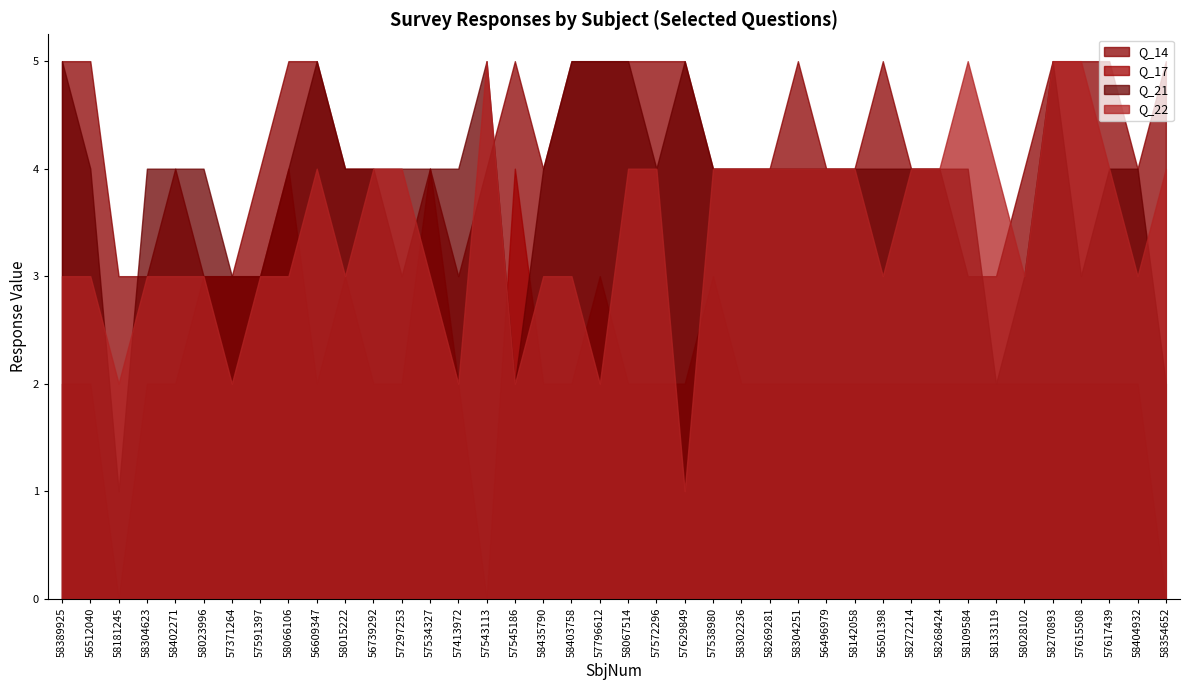

How many data points in Q_21 are above 4?

8